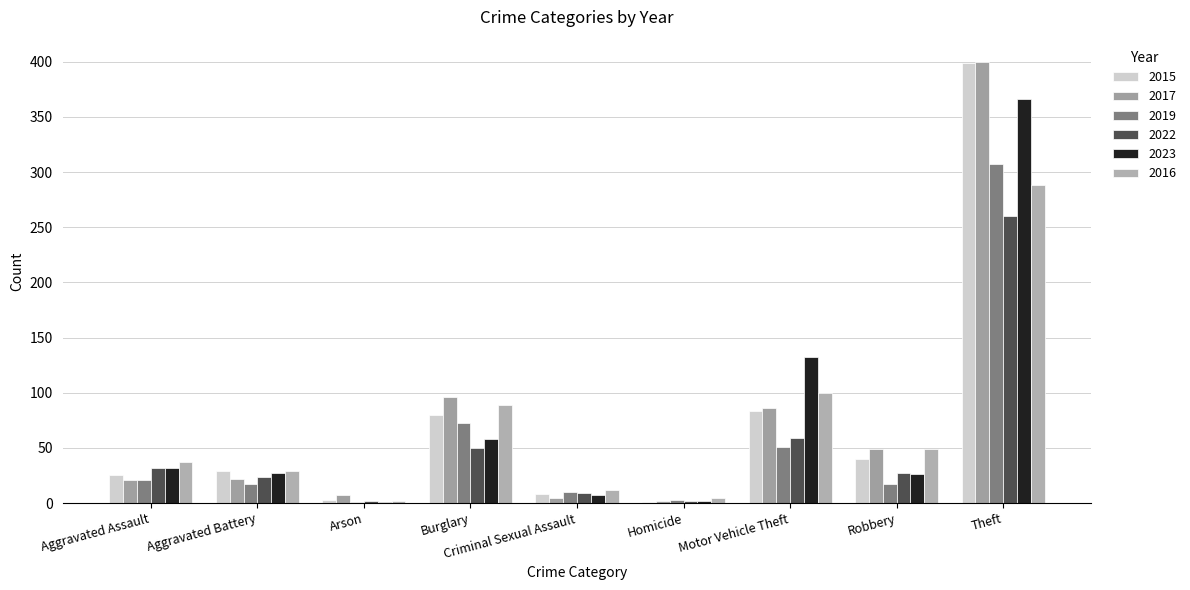

Count the number of categories in the chart.

9